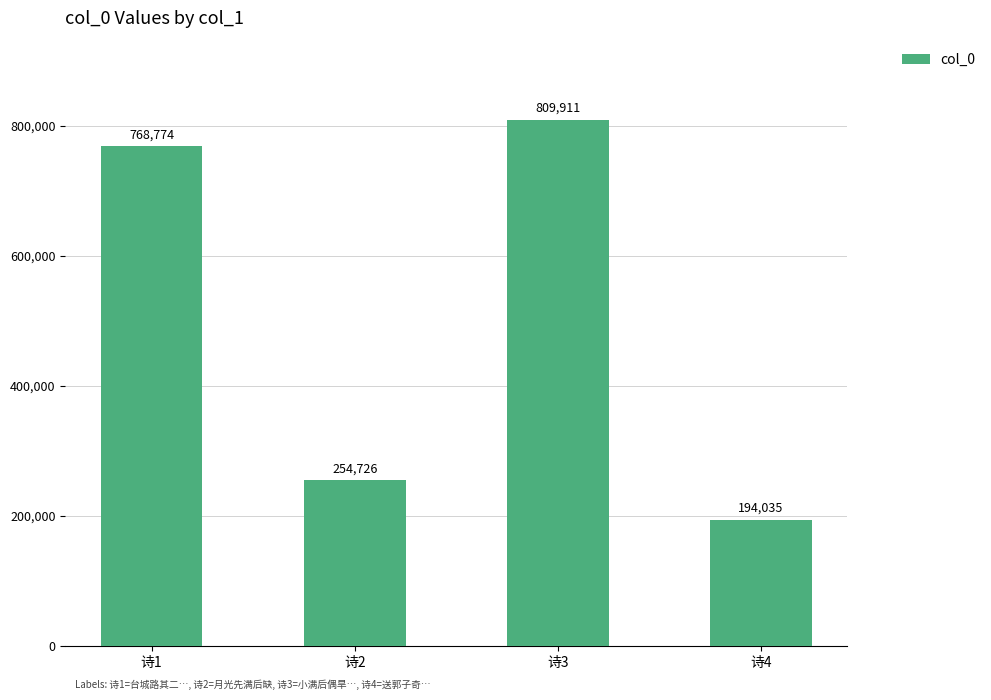

The chart shows a value of 455916 at 诗2. True or false?

False